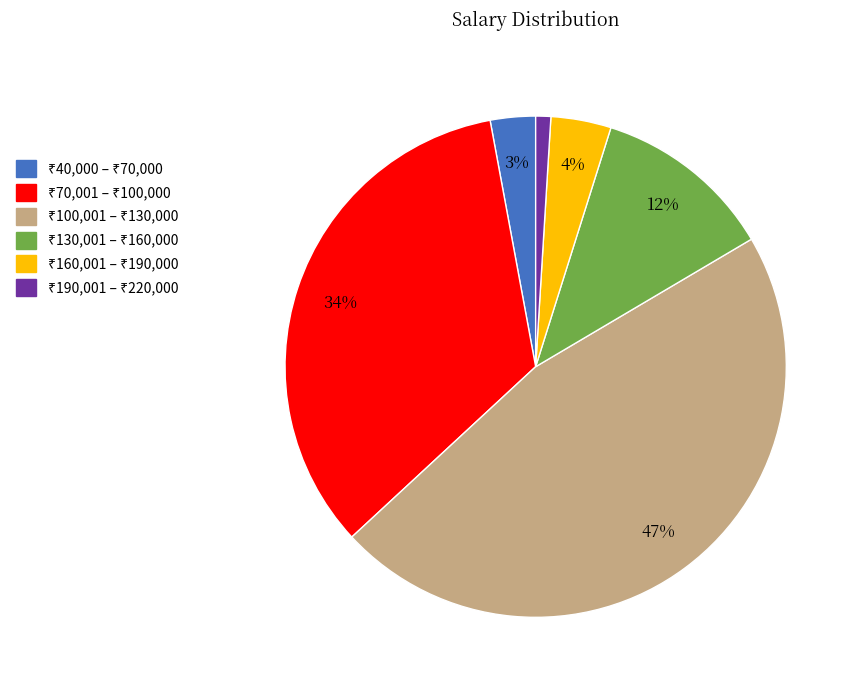

Is there a majority slice in this chart?

No